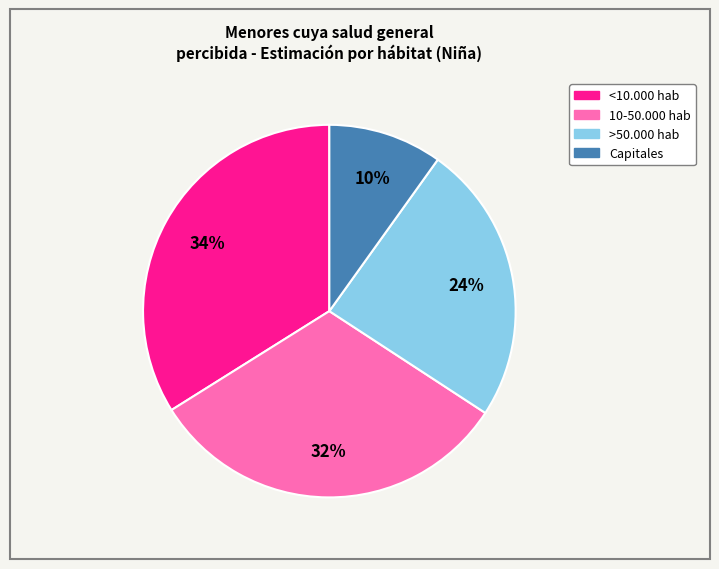

To the nearest percent, what is the average slice percentage?

25%